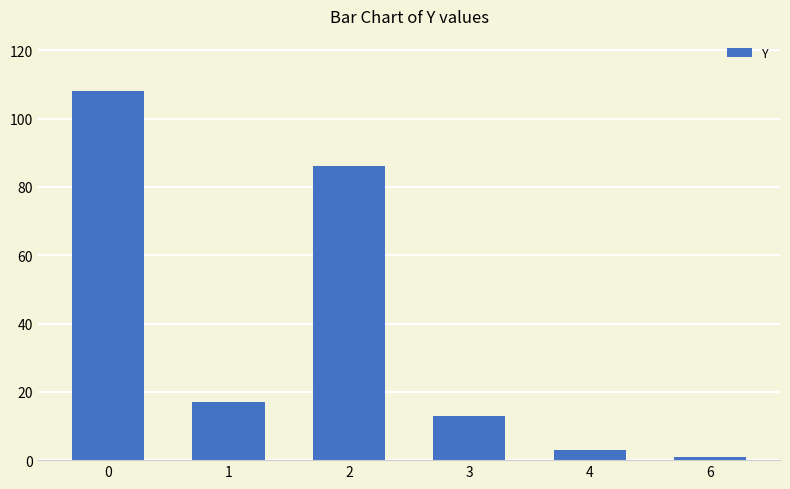

What is the difference between the maximum and minimum values?

107